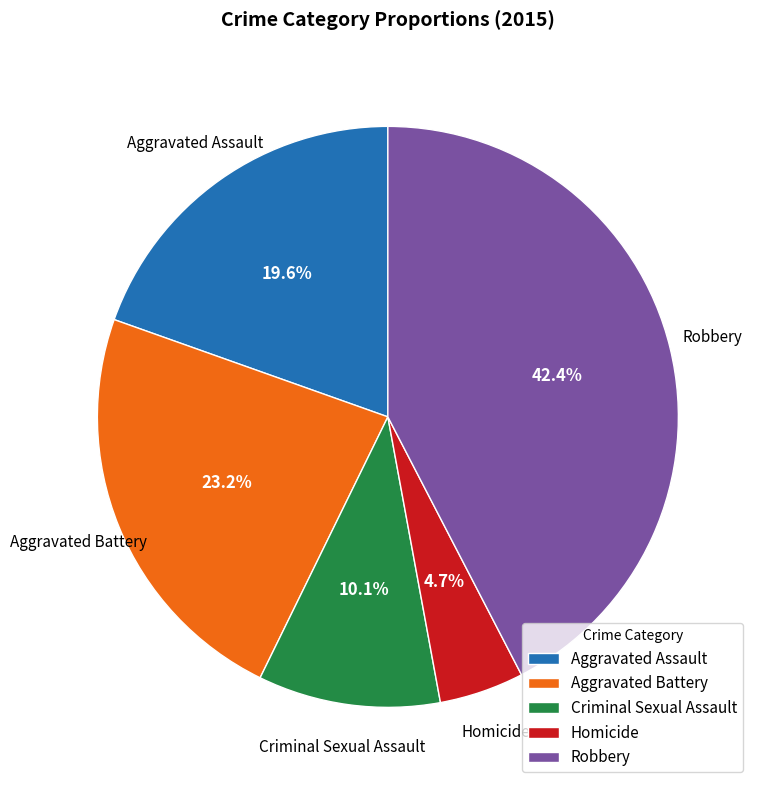

What is the smallest slice in the pie chart?

Homicide